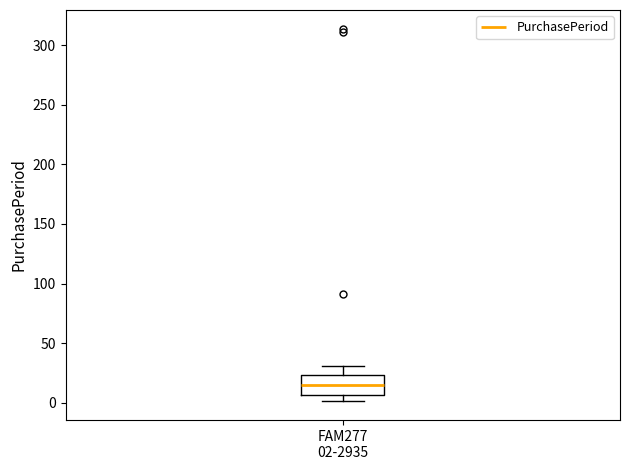

Transcribe this box plot: give where the median line is, the range the box spans, and where the two whiskers end, as read against the y-axis. The values are not printed on the chart, so give them approximately, as read against the axis.

median 15, box 5 to 25, whiskers 0 to 30